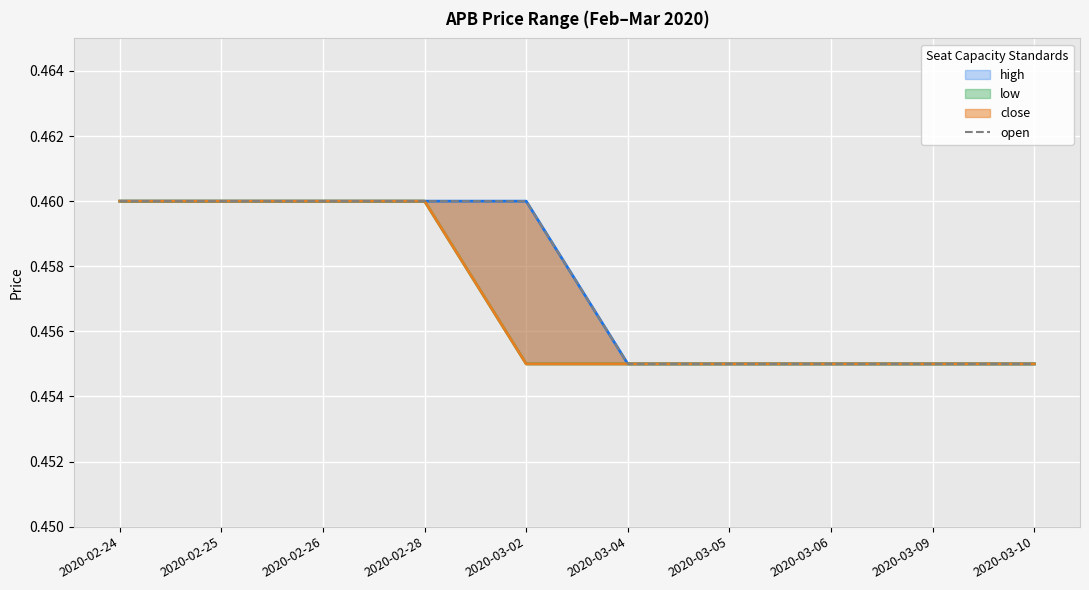

The value at 2020-03-09 is 0.5. True or false?

True